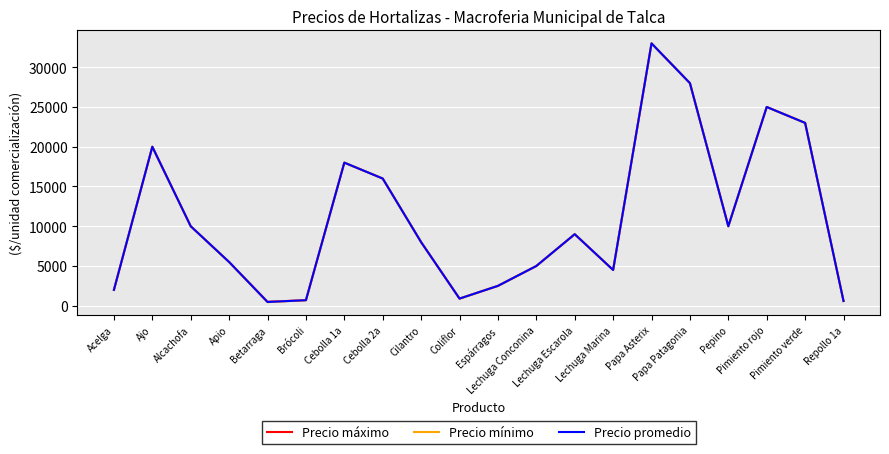

In Precio máximo, how many points are higher than both neighbors (excluding endpoints)?

5